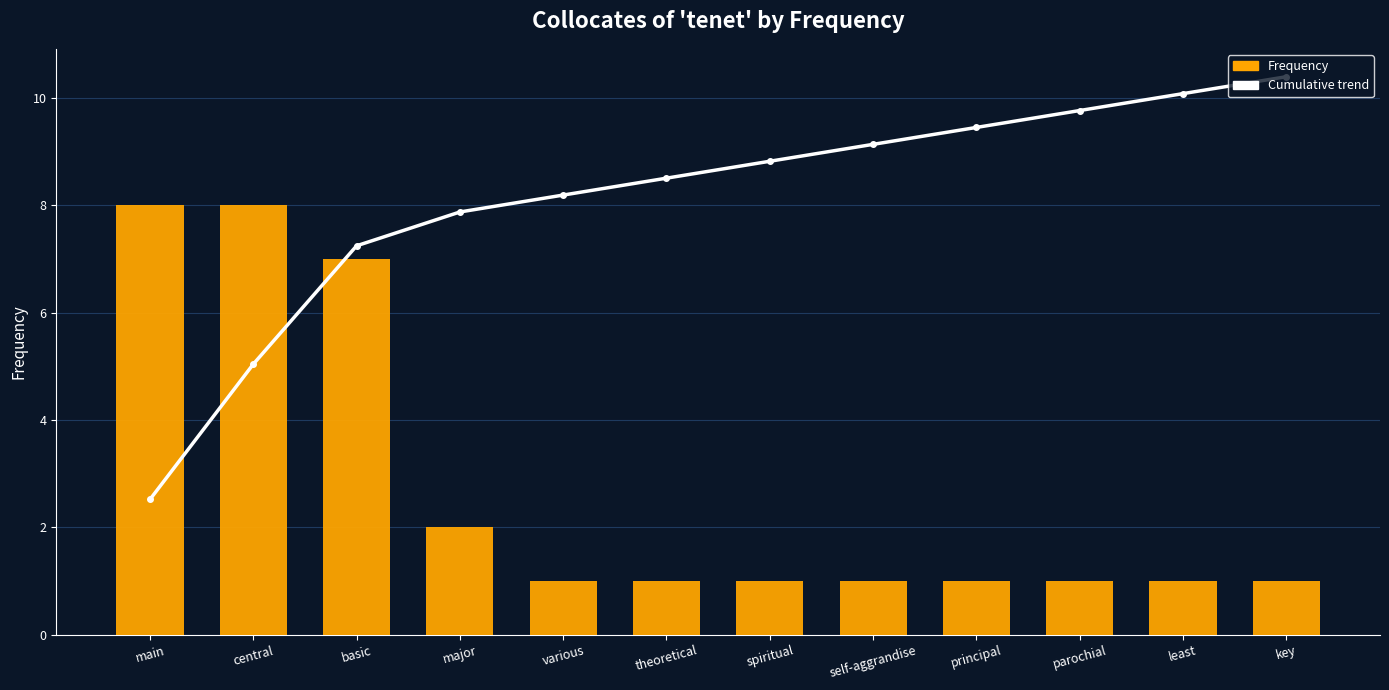

What is the label of the 7th bar from the left?

spiritual